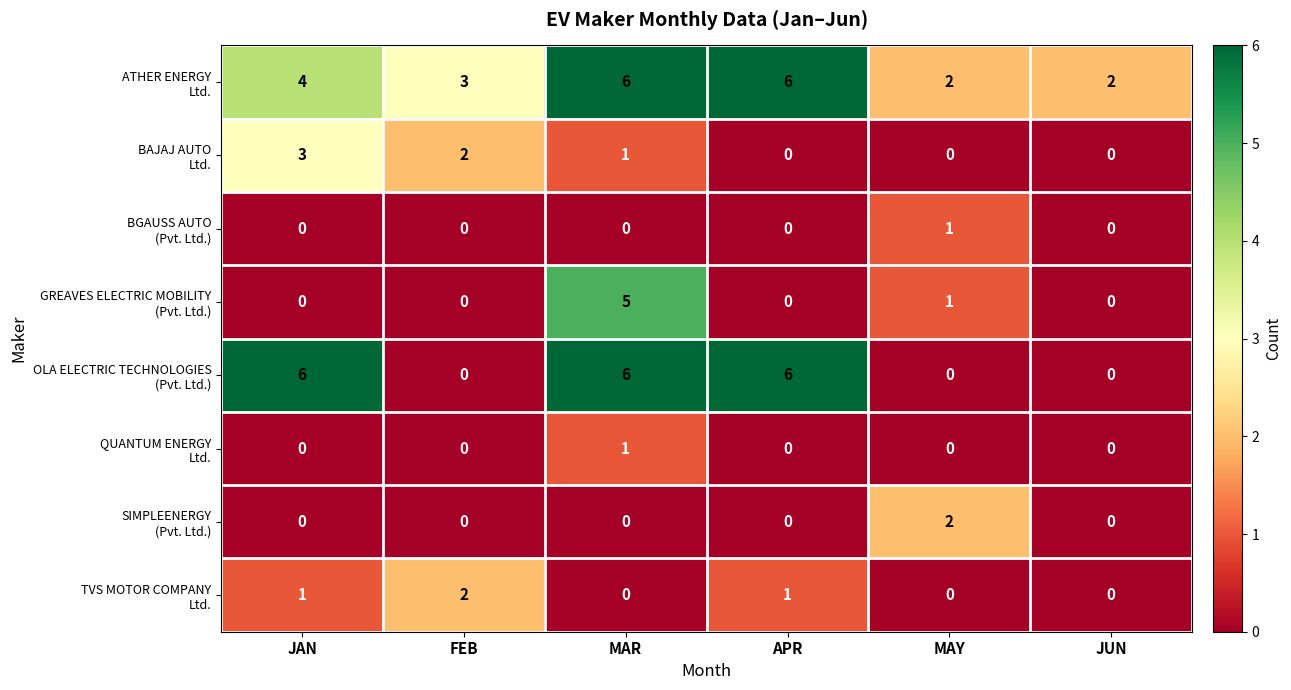

What is the difference between the highest and lowest values at MAR?

6